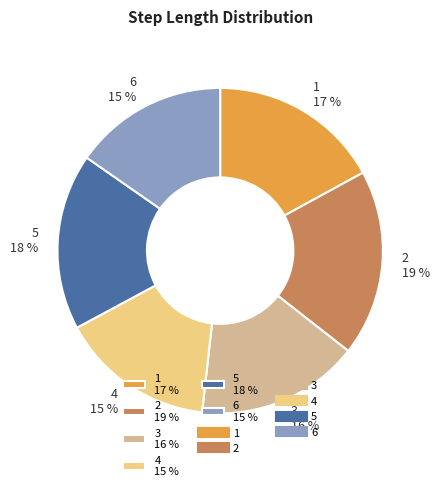

To the nearest percent, what is the average slice percentage?

17%